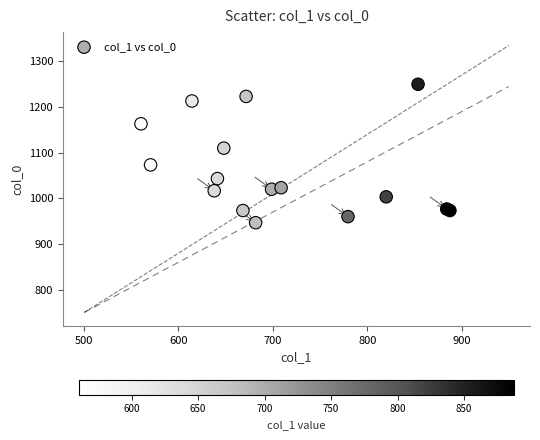

What Y value in the scatter plot is closest to 1098?

1110.0